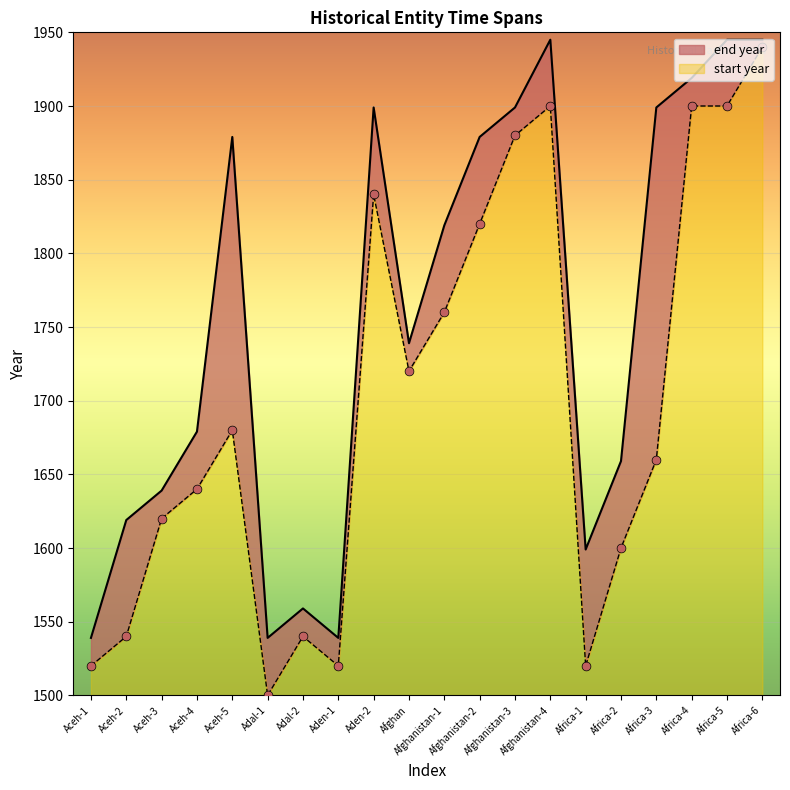

At which category is the sum across all series the highest?

Africa-6